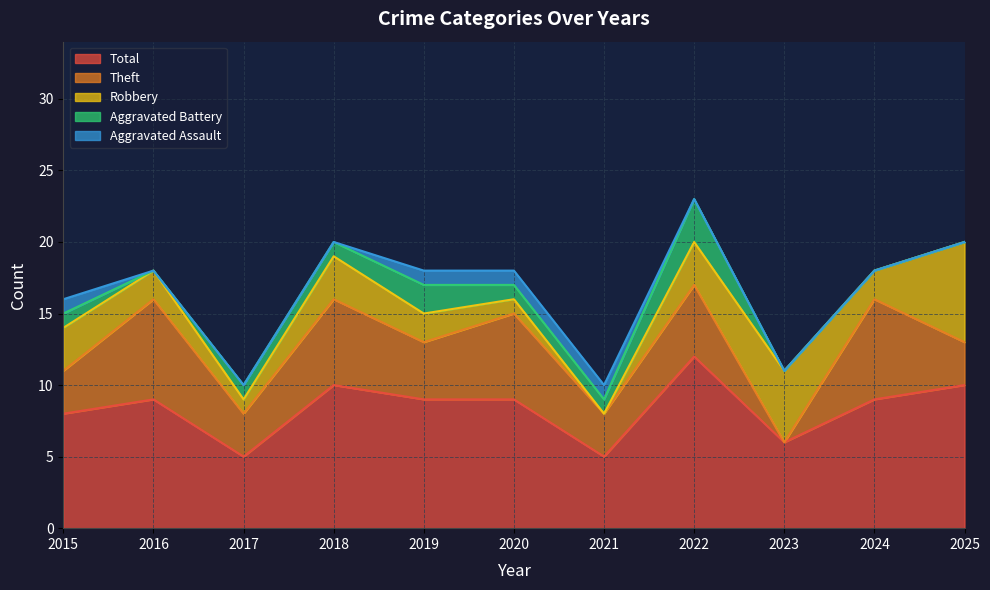

How many interior local valleys does the Theft series have?

4